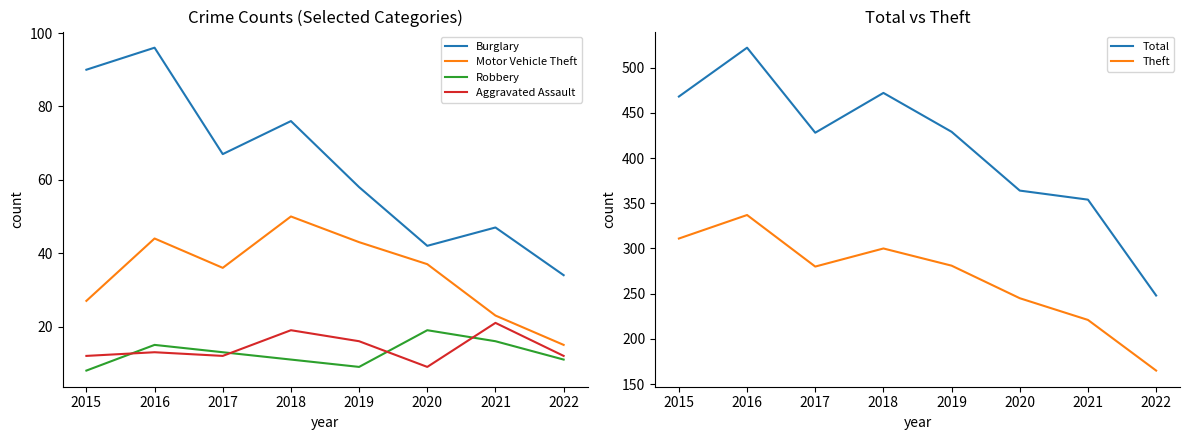

True or false: Total and Aggravated Assault cross at least once.

False